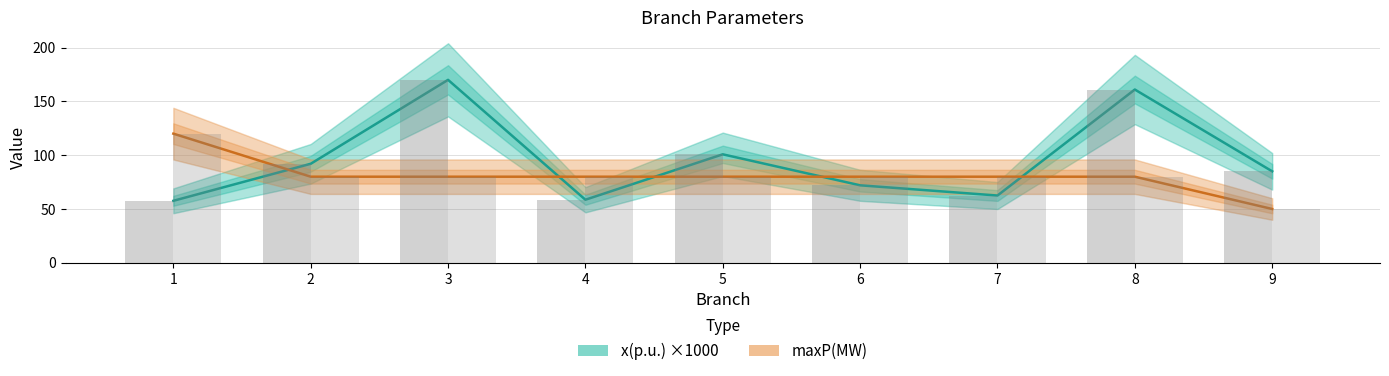

What is the spread (max minus min) of values at 1?

62.4